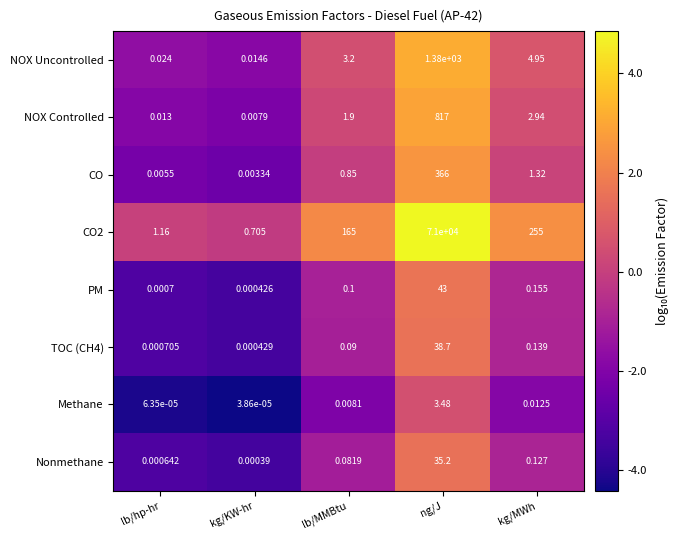

How many categories are shown in the chart?

5